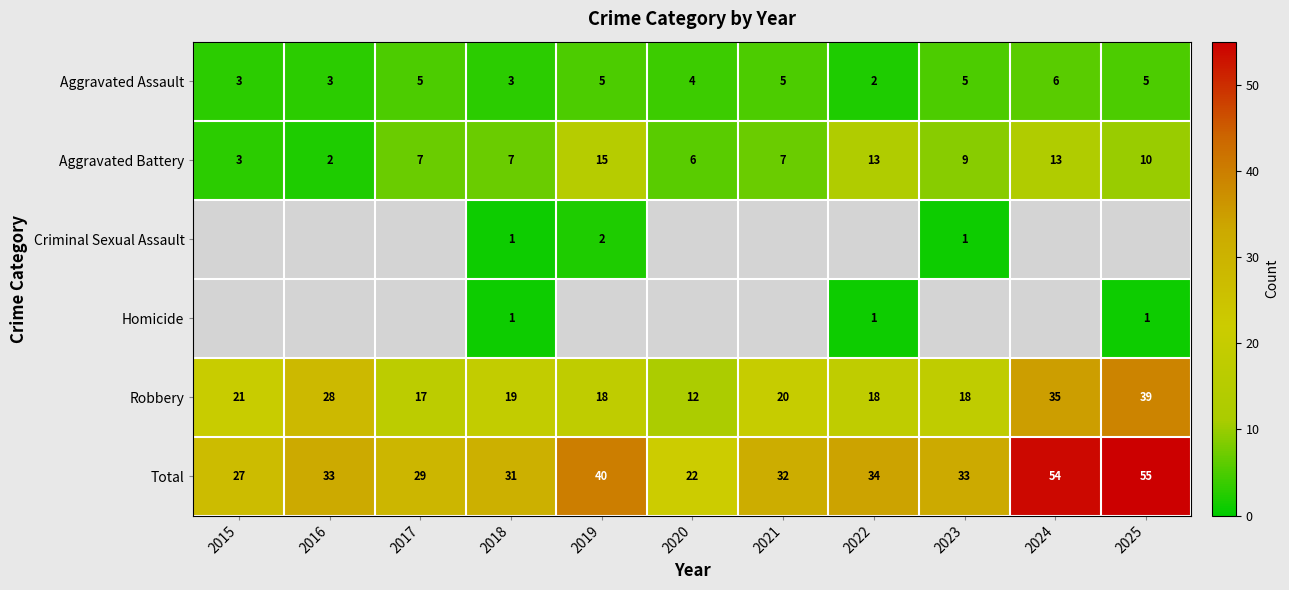

What is the highest value of the Aggravated Assault series?

6